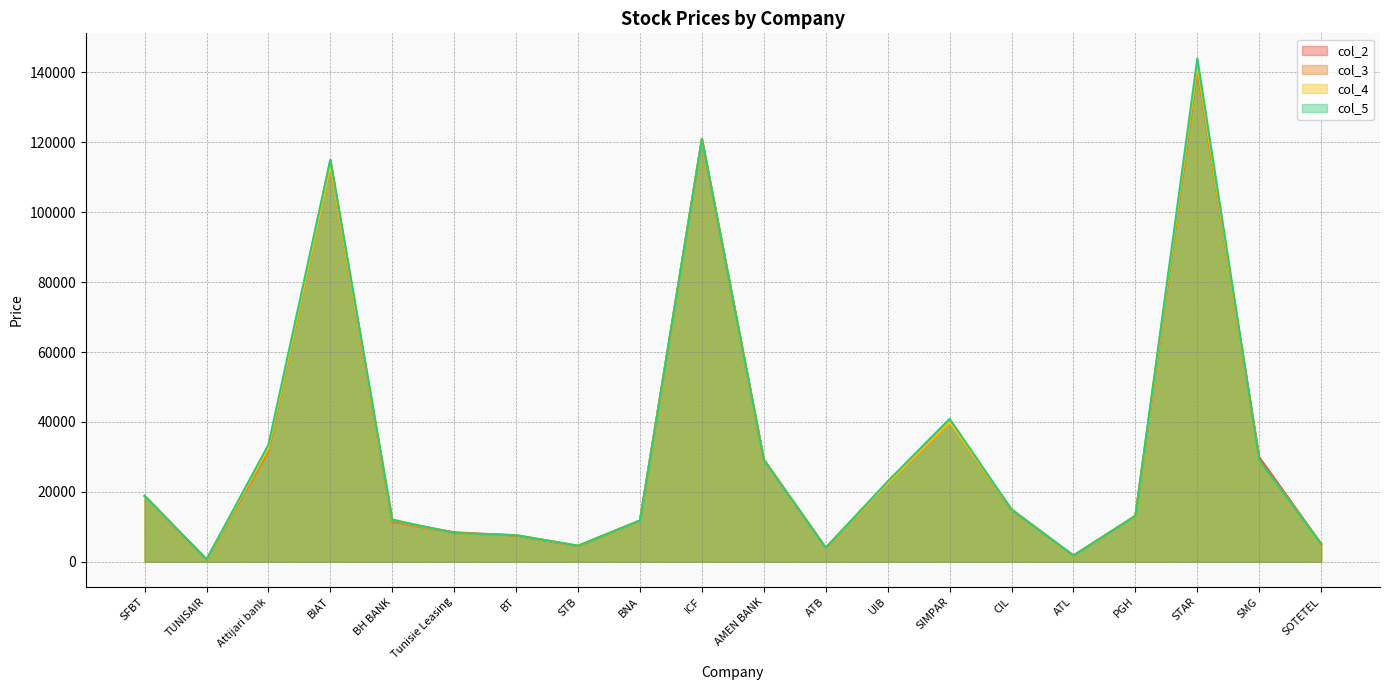

At which category is the sum across all series the highest?

STAR